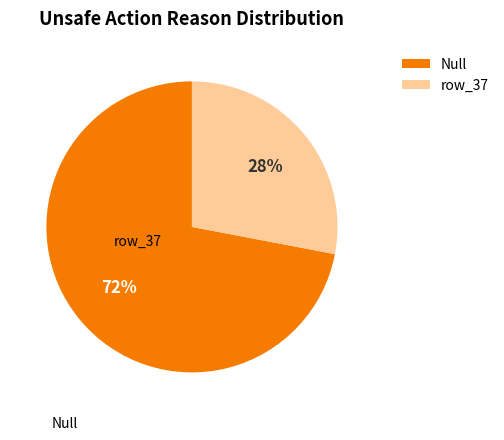

Which has a higher value, Null or row_37?

Null